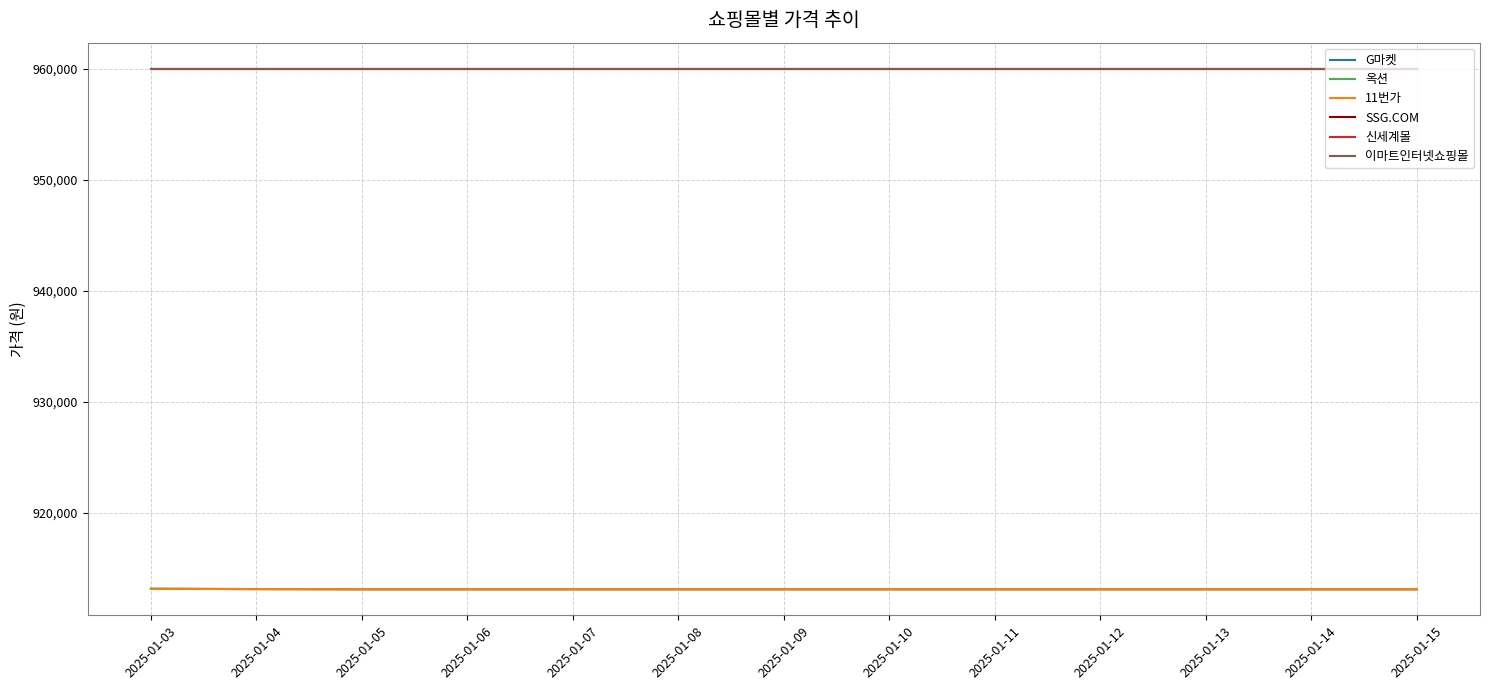

Is this an area chart (filled region under the line)?

No